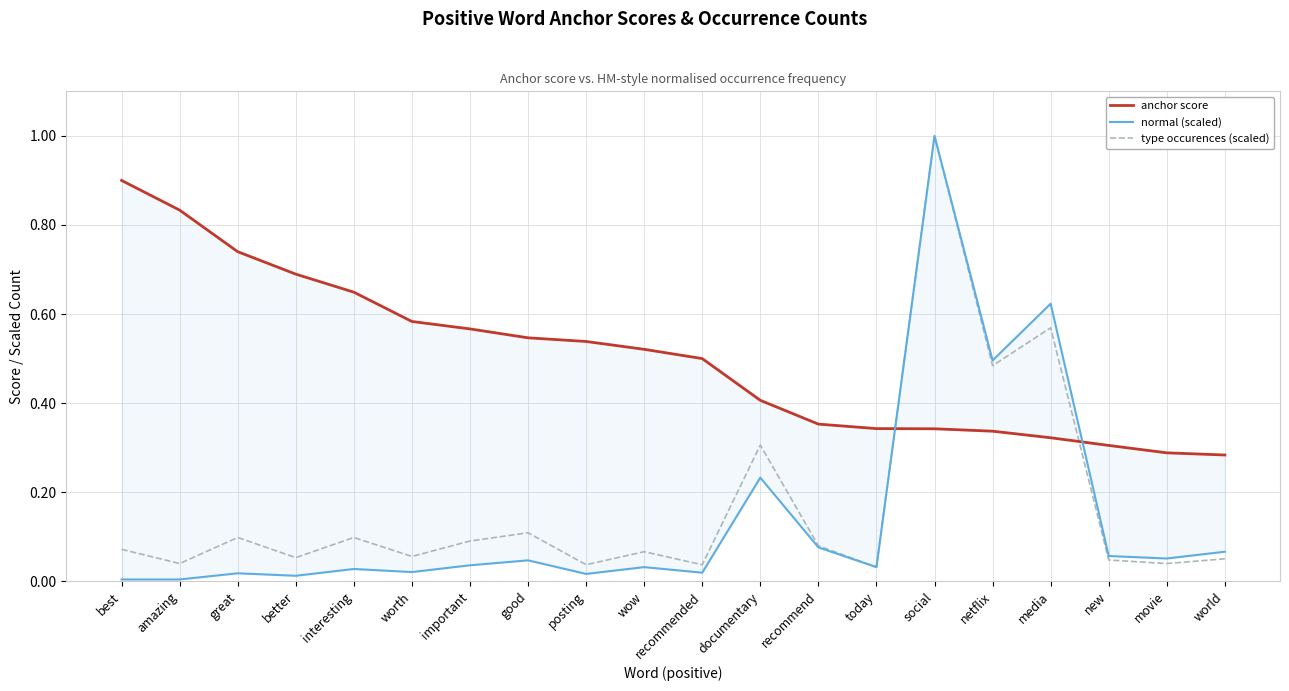

What value does the anchor score series have at world?

0.3